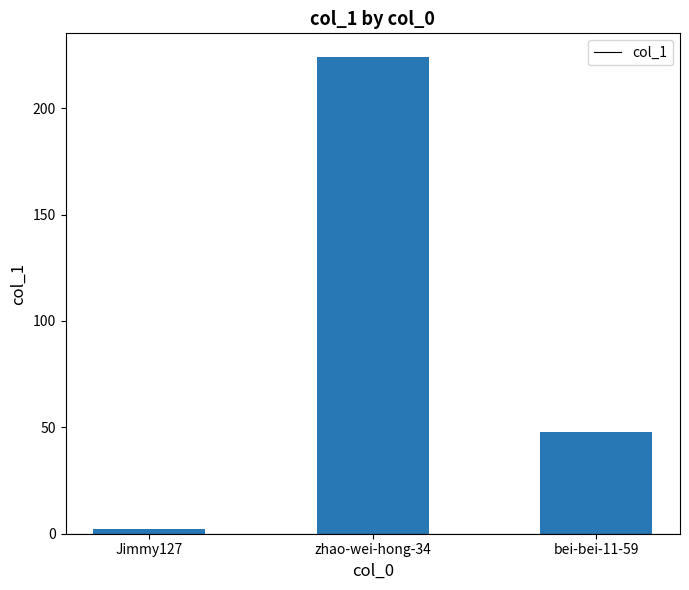

List the labels in order of value, smallest first.

Jimmy127, bei-bei-11-59, zhao-wei-hong-34